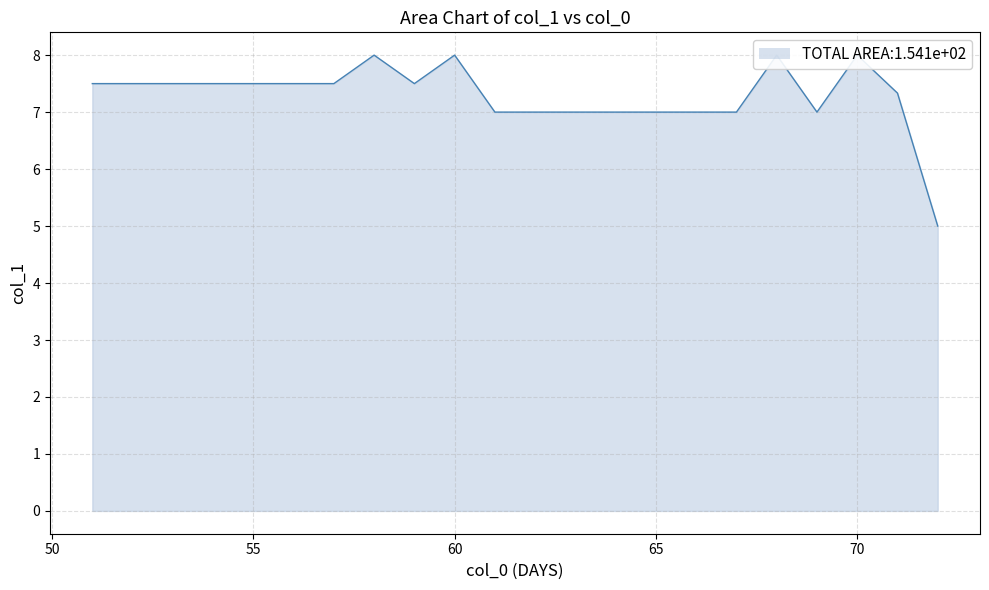

What is the difference between the second highest and minimum values?

3